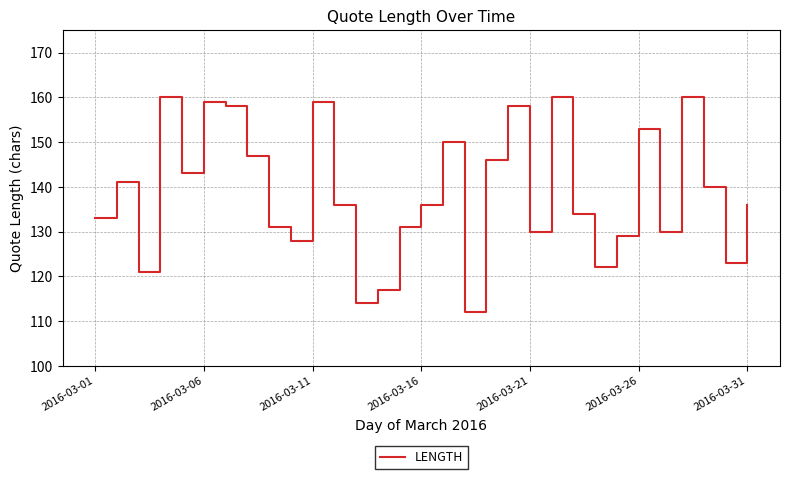

Reading right to left, what are all the values shown in this chart?

136	123	140	160	130	153	129	122	134	160	130	158	146	112	150	136	131	117	114	136	159	128	131	147	158	159	143	160	121	141	133